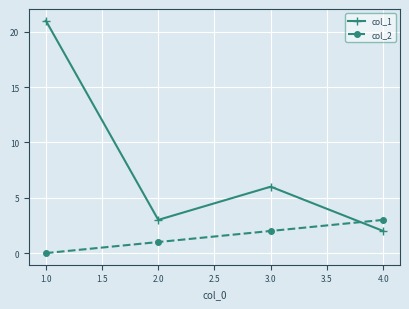

Which series has the widest spread of values?

col_1